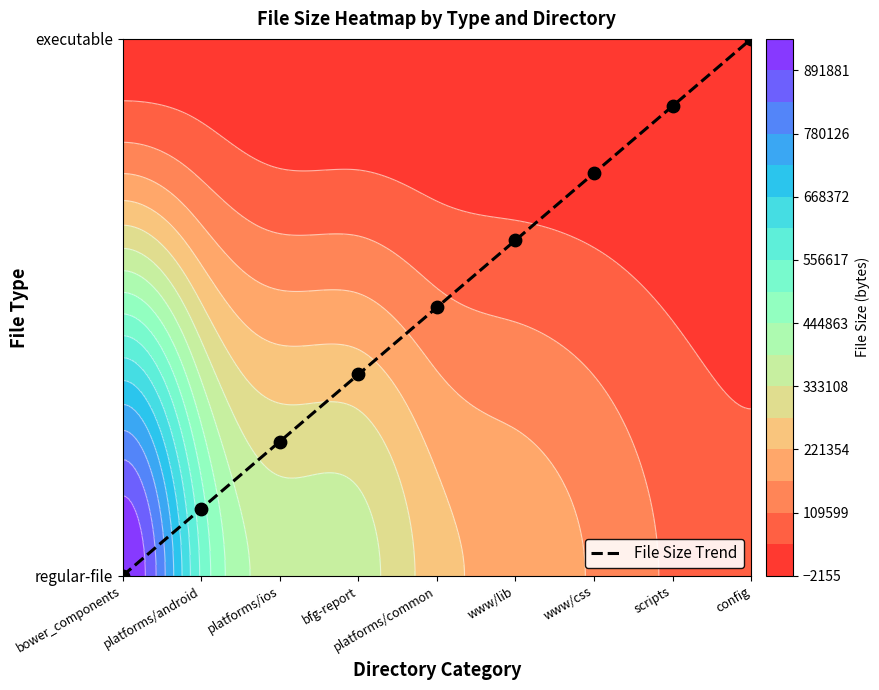

What is the sum of the values at scripts and www/css?

1.6